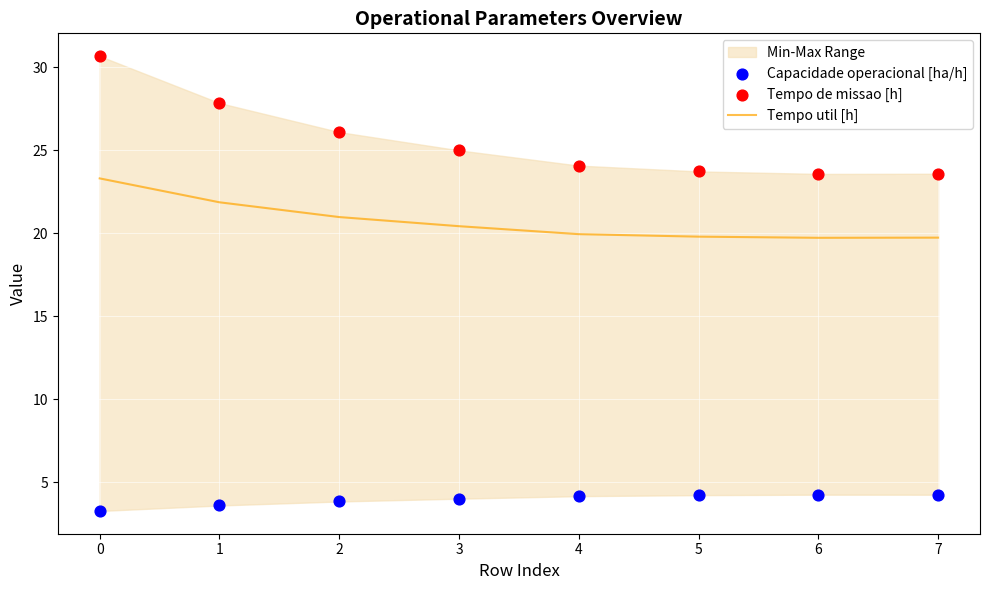

Which series reaches the minimum Y coordinate?

Capacidade operacional [ha/h]